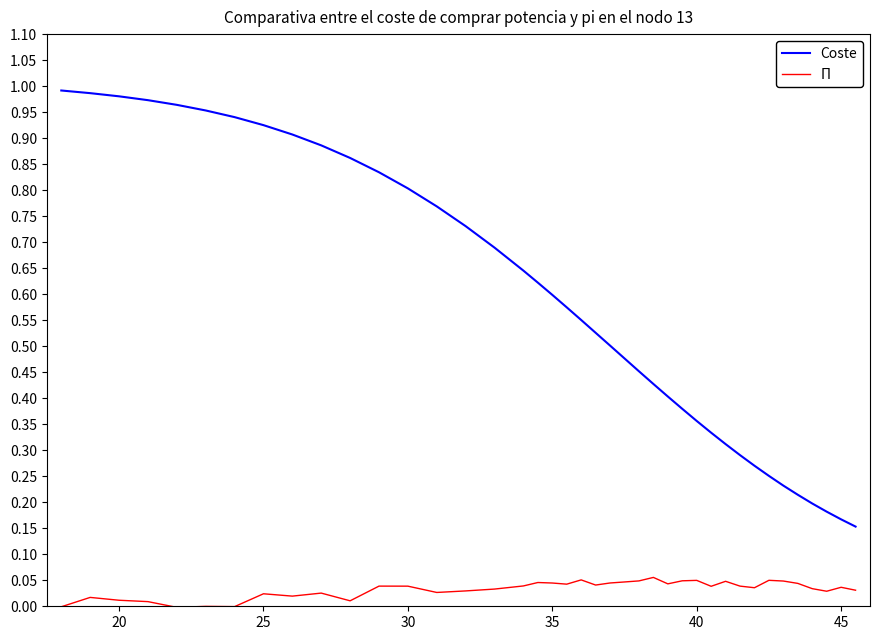

Which series has the largest total across all categories?

Coste